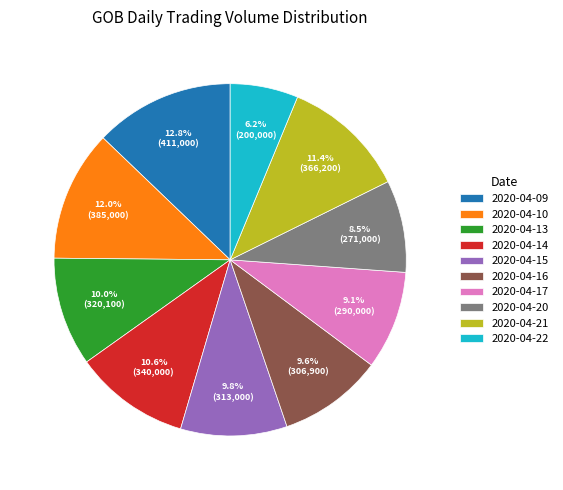

How many segments does this pie chart have?

10